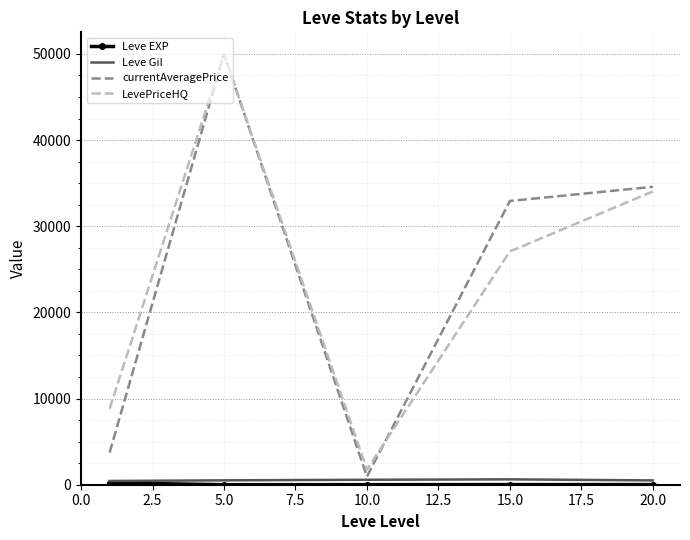

What is the minimum value for currentAveragePrice?

947.5